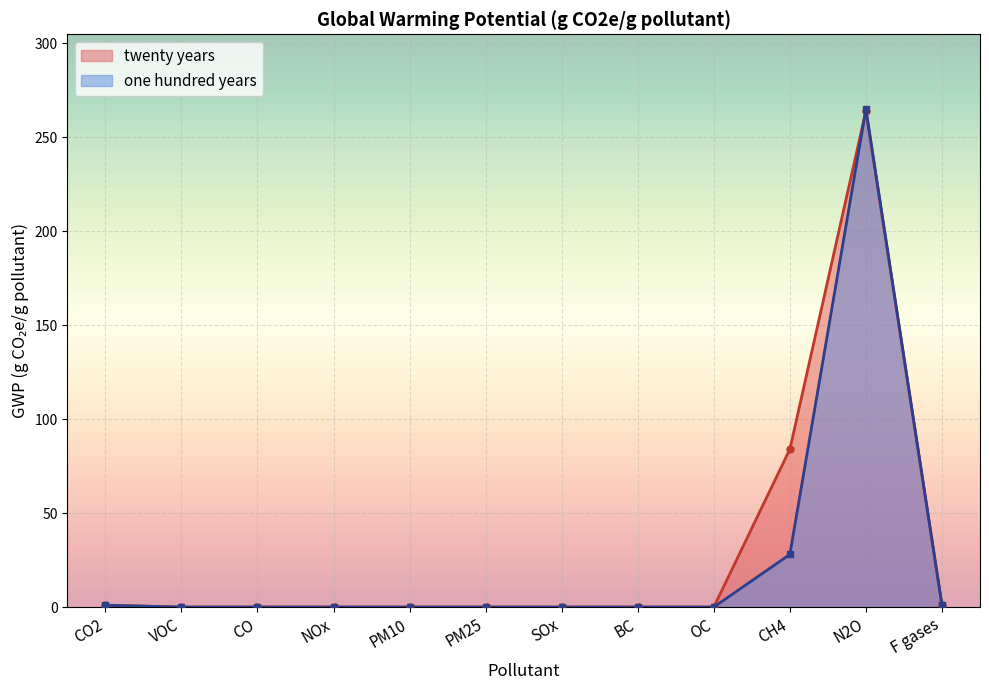

The one hundred years series shows 0 at CO. True or false?

True